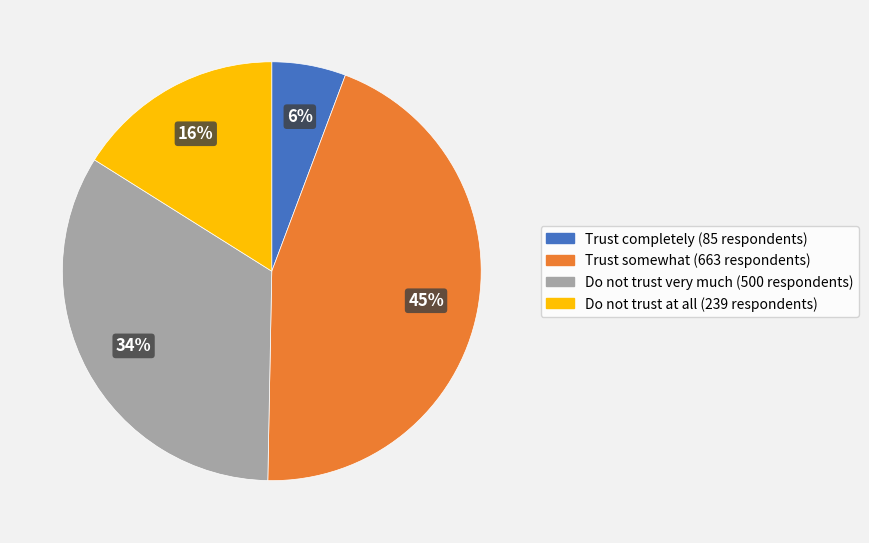

Combined, do Do not trust very much and Trust completely account for over 50%?

No